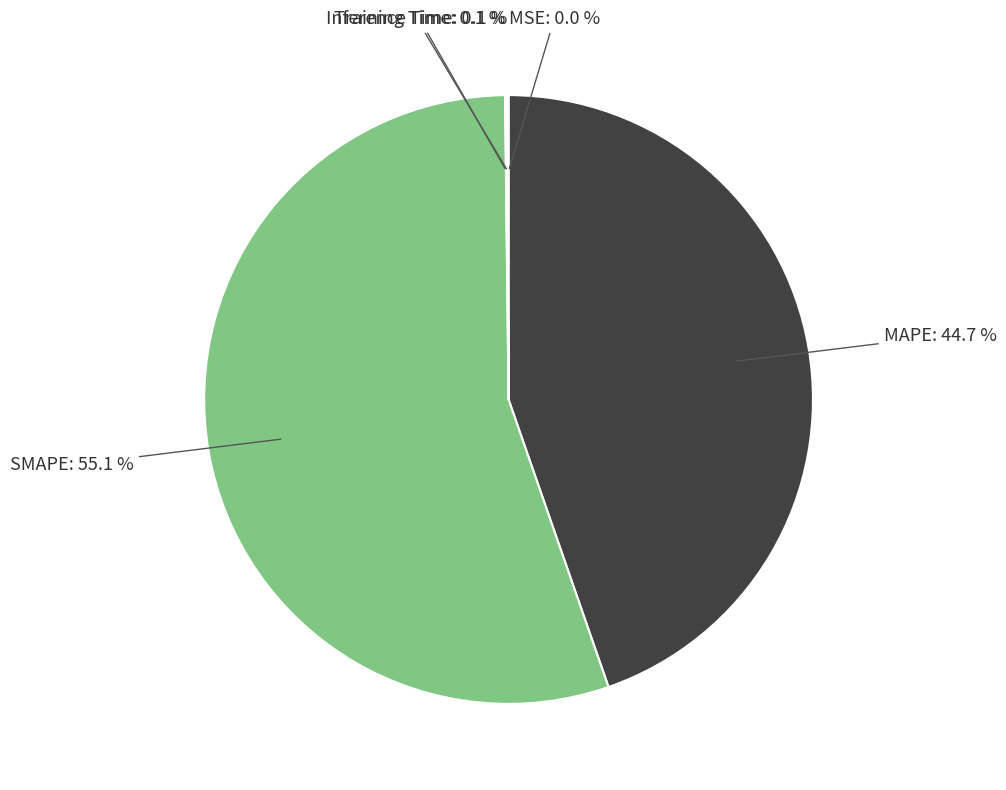

Which category accounts for the majority?

SMAPE